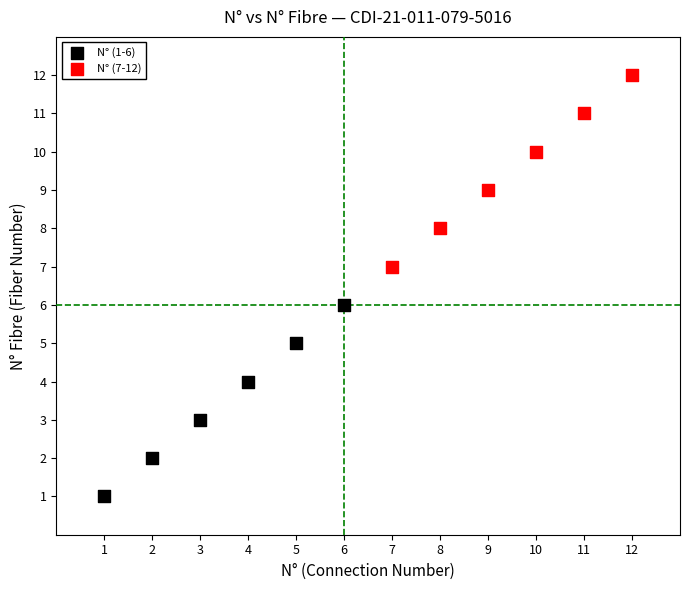

Which series contains the highest Y value?

N° (7-12)